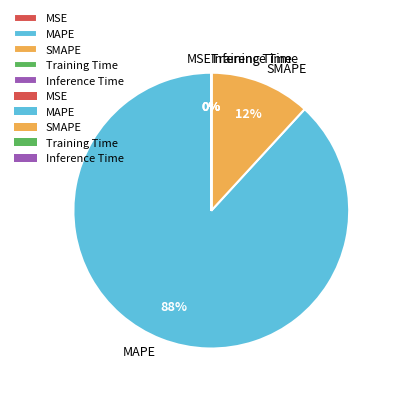

To the nearest percent, what is the difference between the SMAPE and MAPE slice percentages?

76%